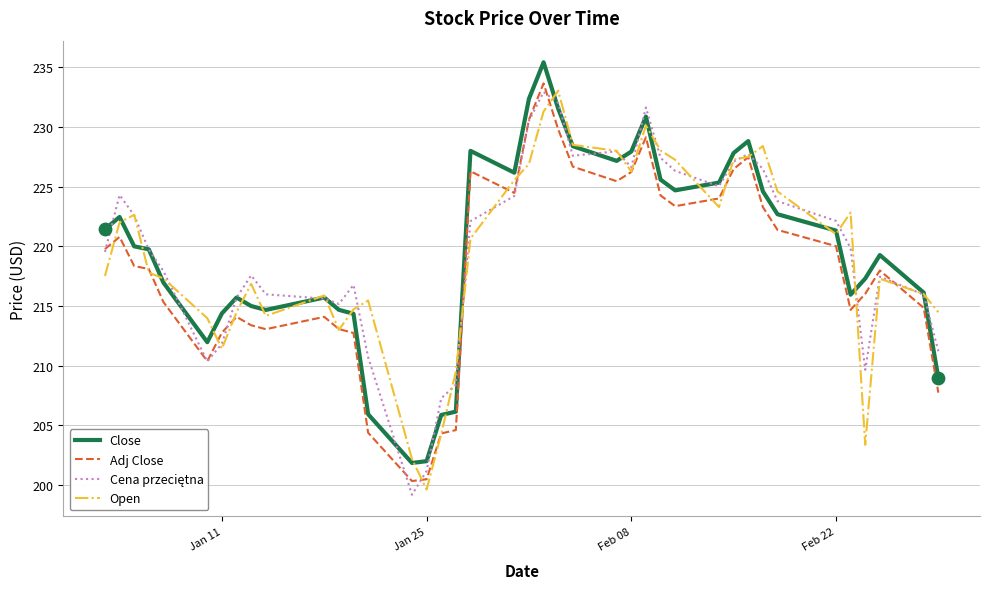

What is the highest value of the Open series?

233.0